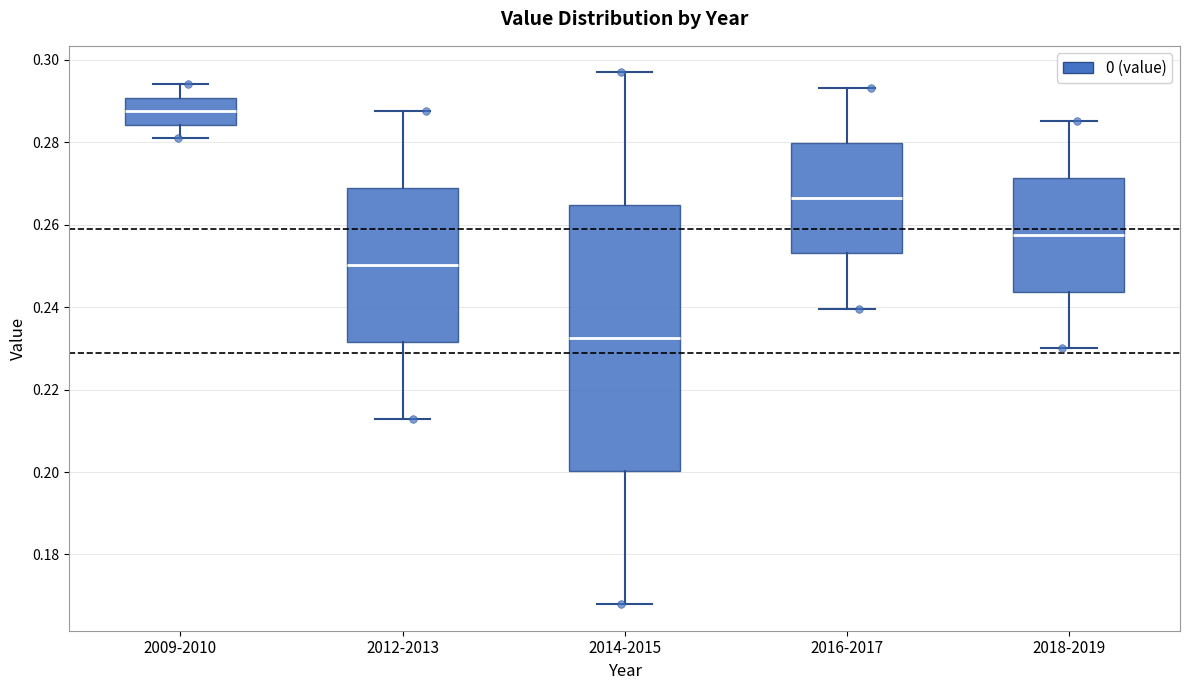

Which box has the highest median line?

2009-2010